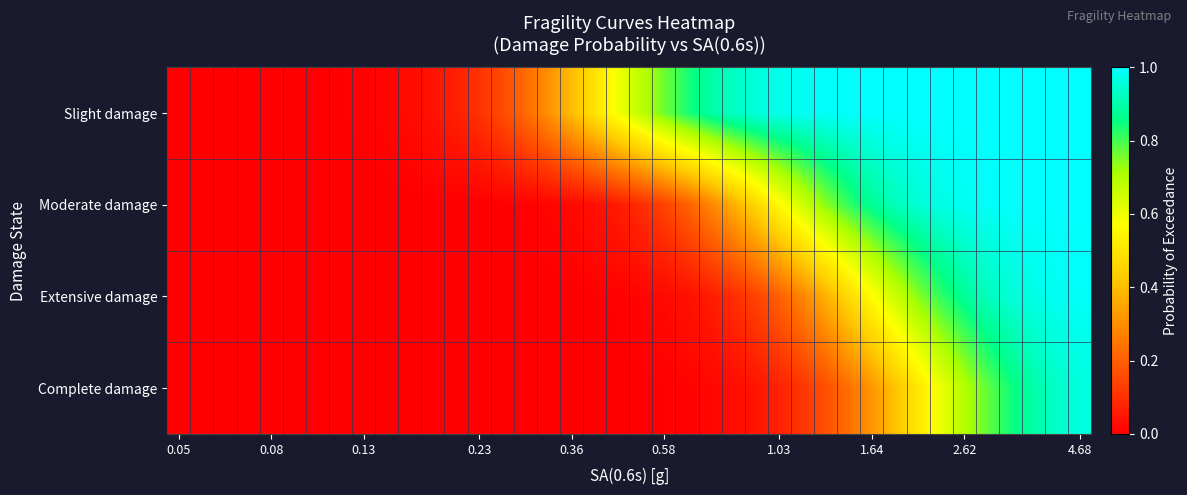

Which label corresponds to the smallest value in the chart?

0.05